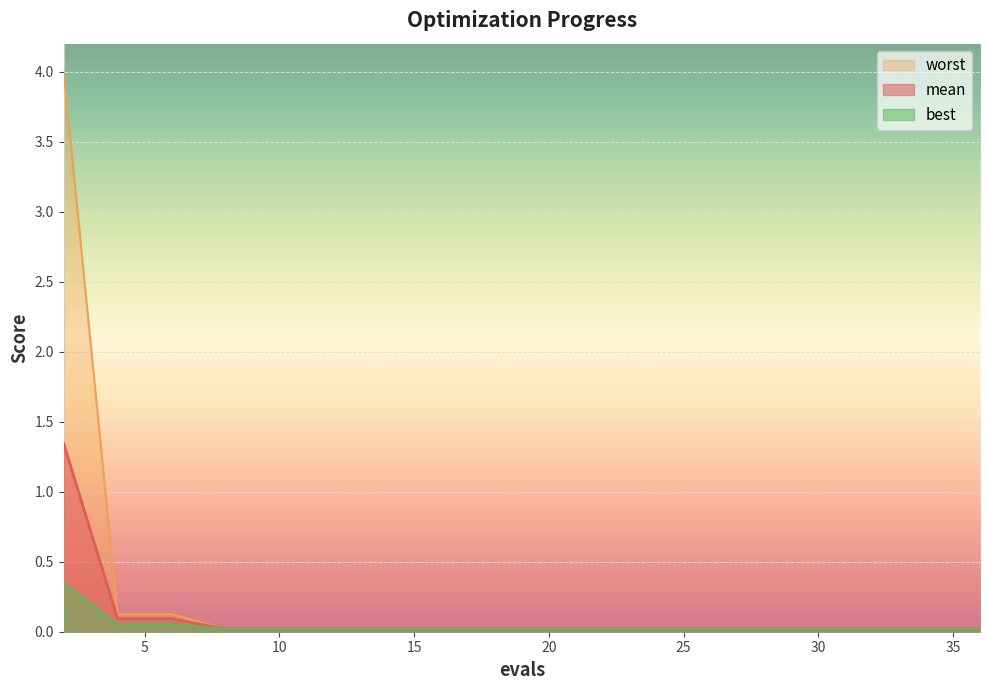

List the labels in order of best value, largest first.

2, 4, 6, 8, 10, 11, 13, 15, 17, 19, 21, 22, 23, 25, 26, 28, 30, 32, 34, 36